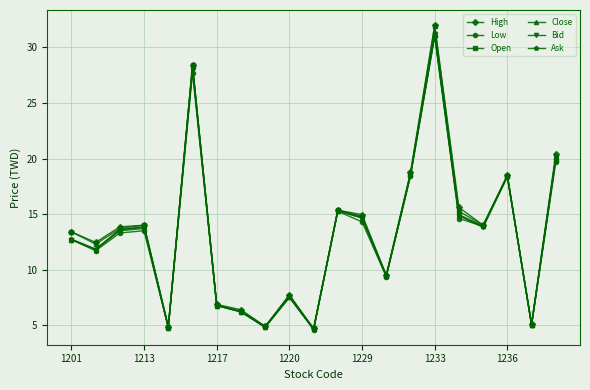

Does the chart display data point markers on the line(s)?

Yes